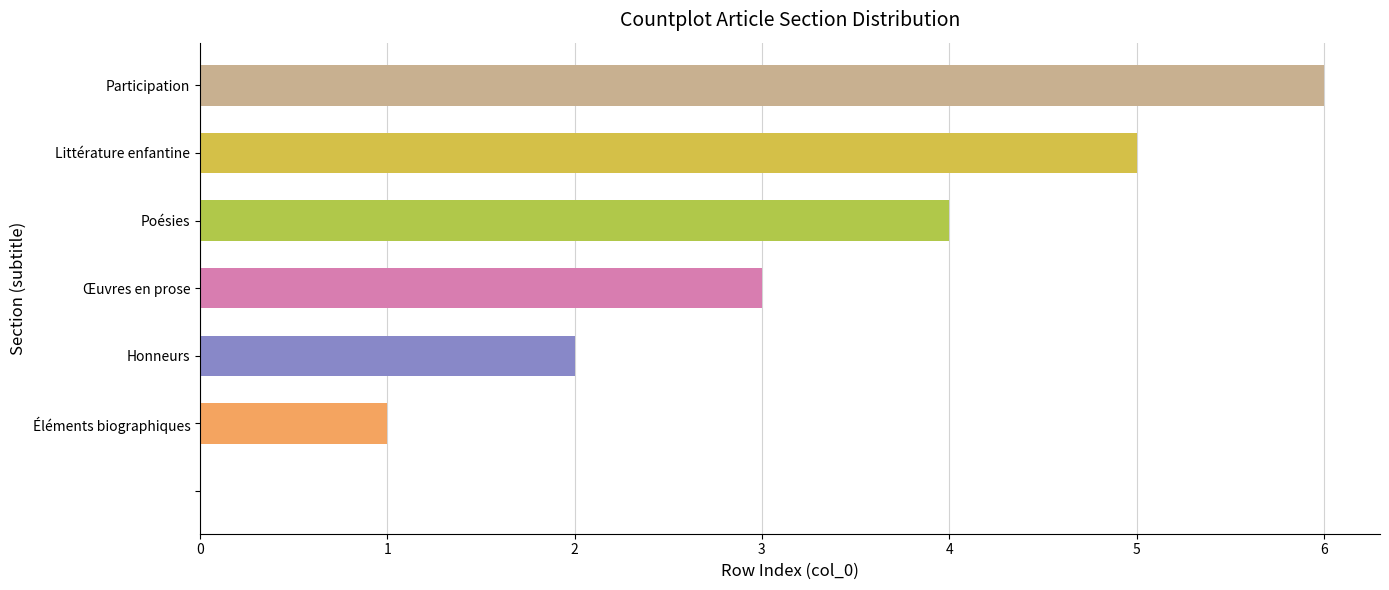

What is the greatest value displayed?

6